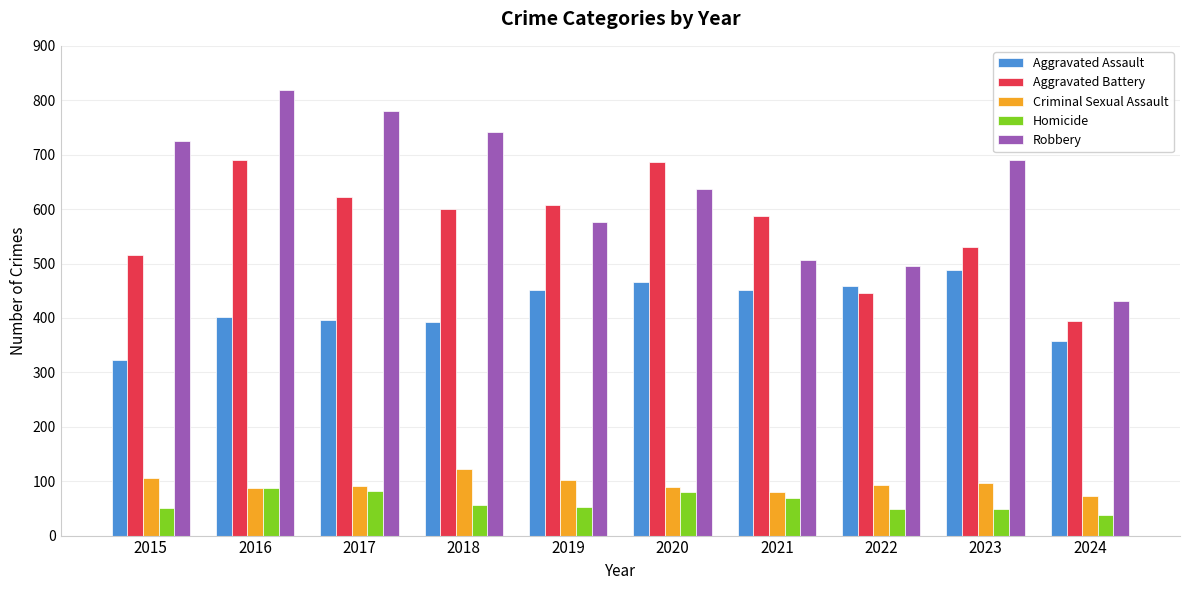

Which series changed the most between 2019 and 2024?

Aggravated Battery